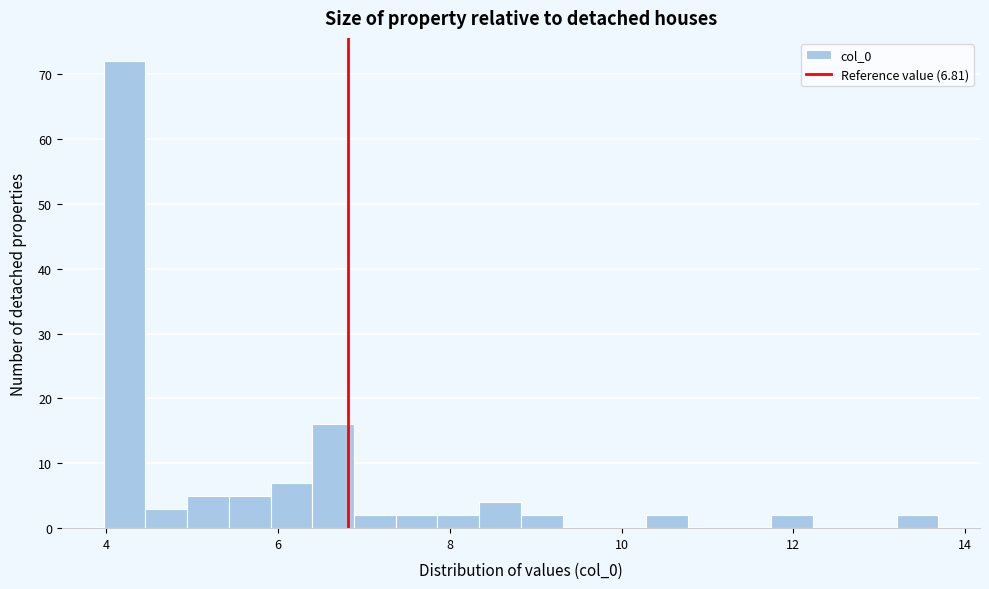

Read against the x-axis, roughly where is the centre of the tallest bar?

4.2